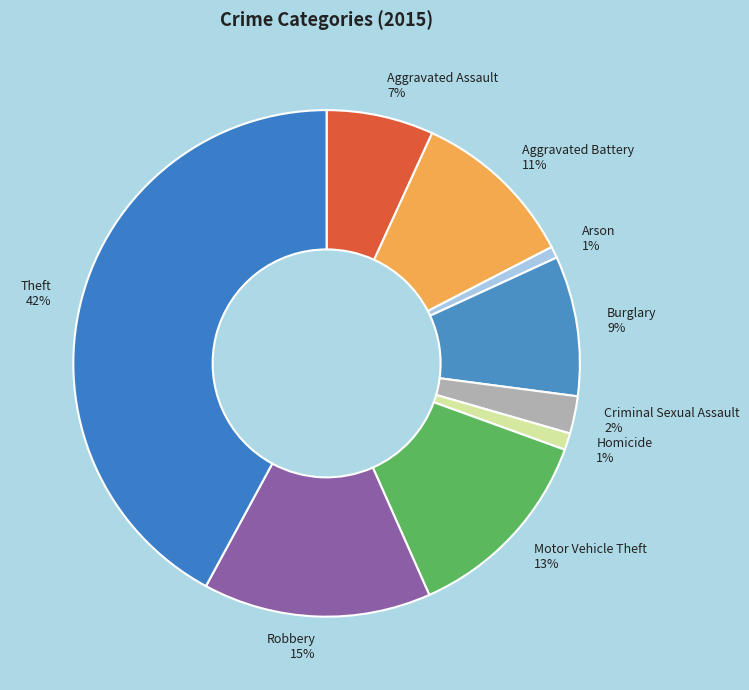

Which has a higher value, Motor Vehicle Theft or Arson?

Motor Vehicle Theft